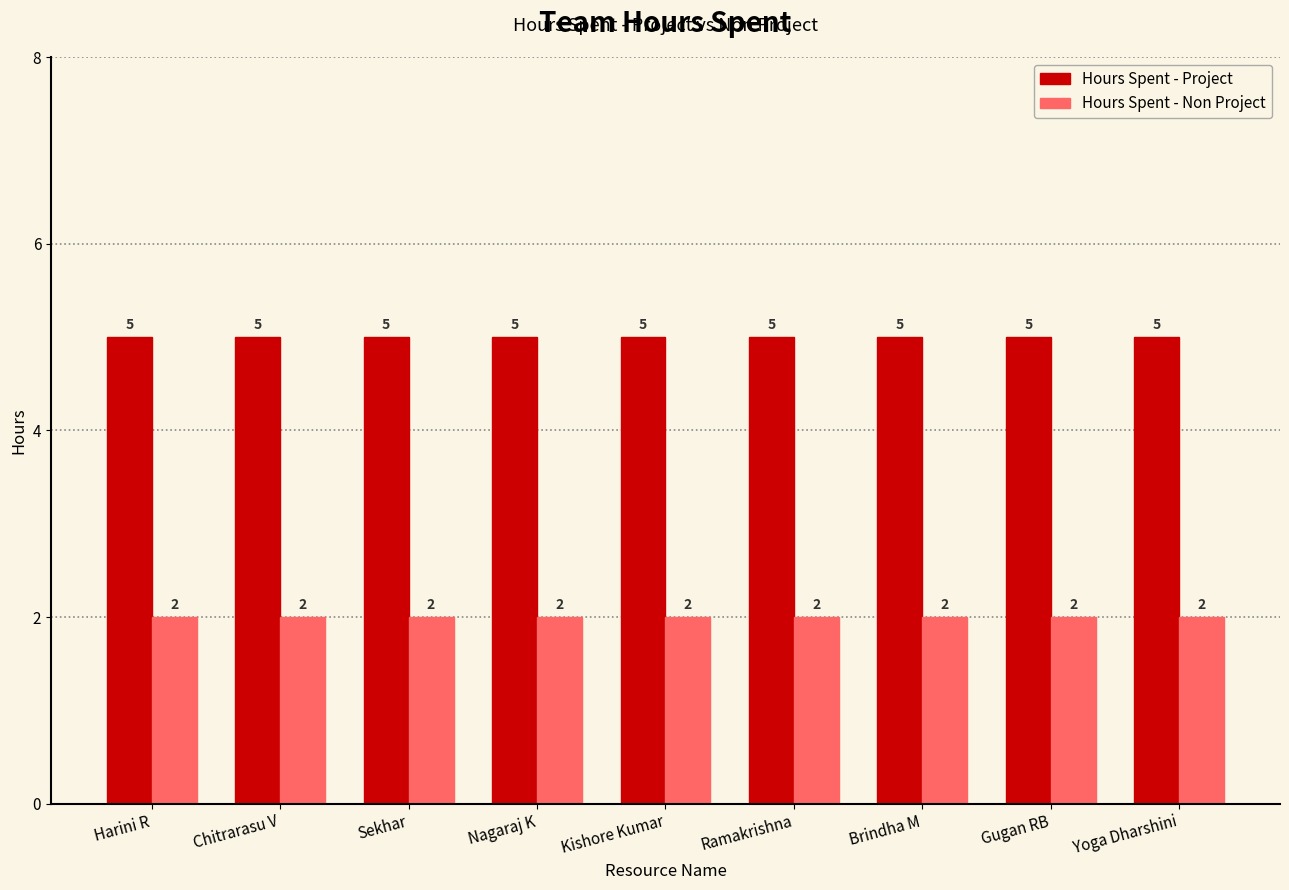

What is the approximate value of Hours Spent - Project at Nagaraj K?

5